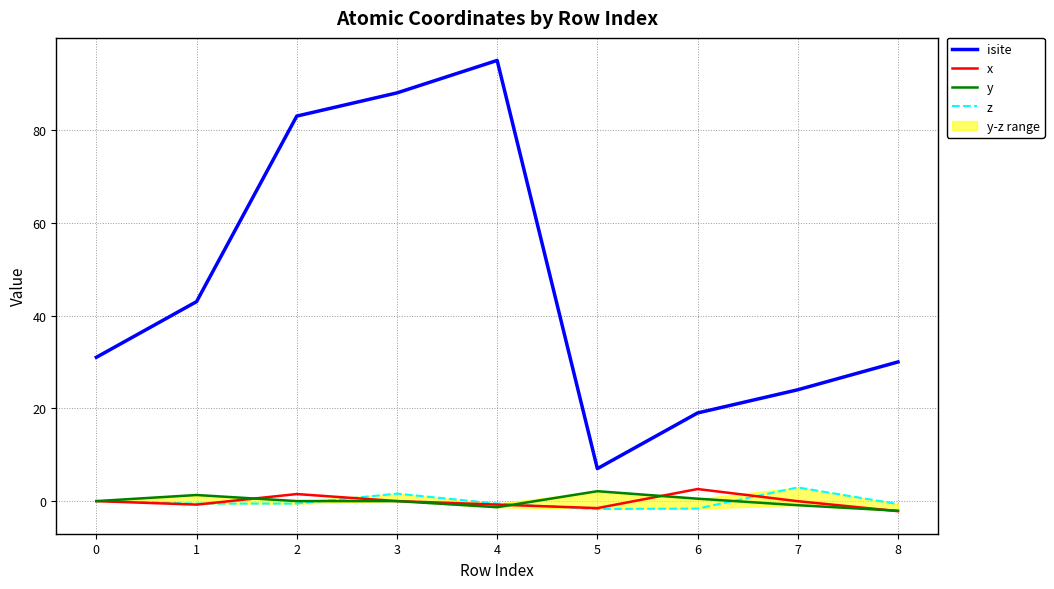

True or false: x has more than 0 interior local peaks.

True